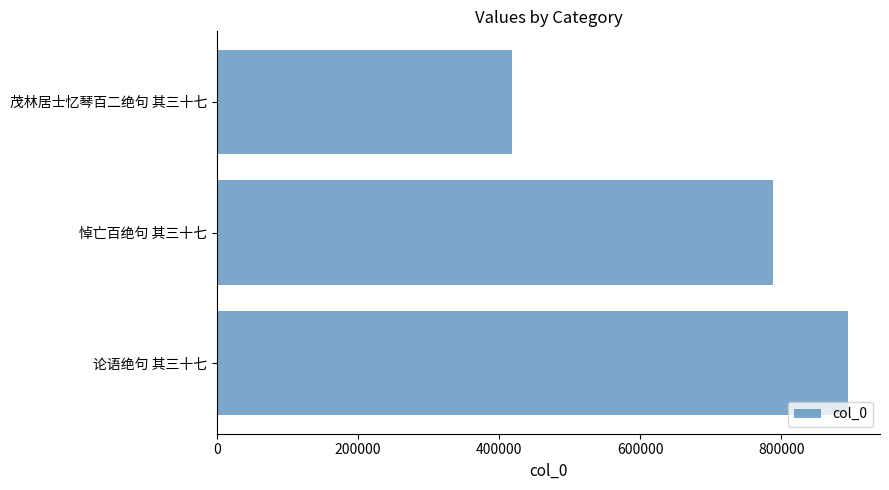

What is the average value?

700275